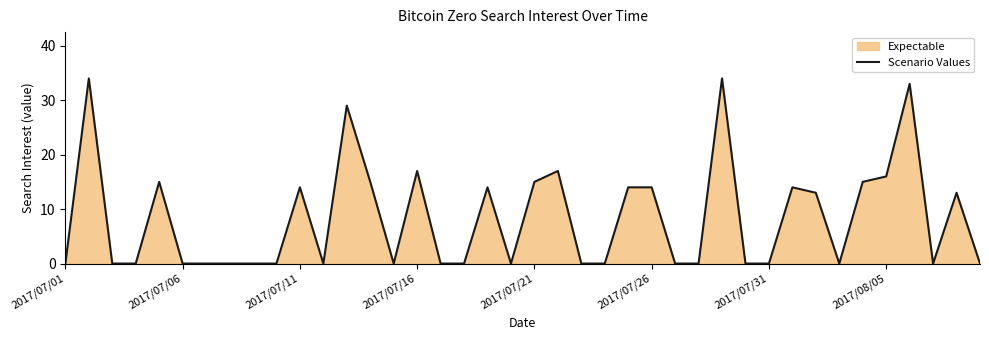

What is the difference between the maximum and minimum values?

34